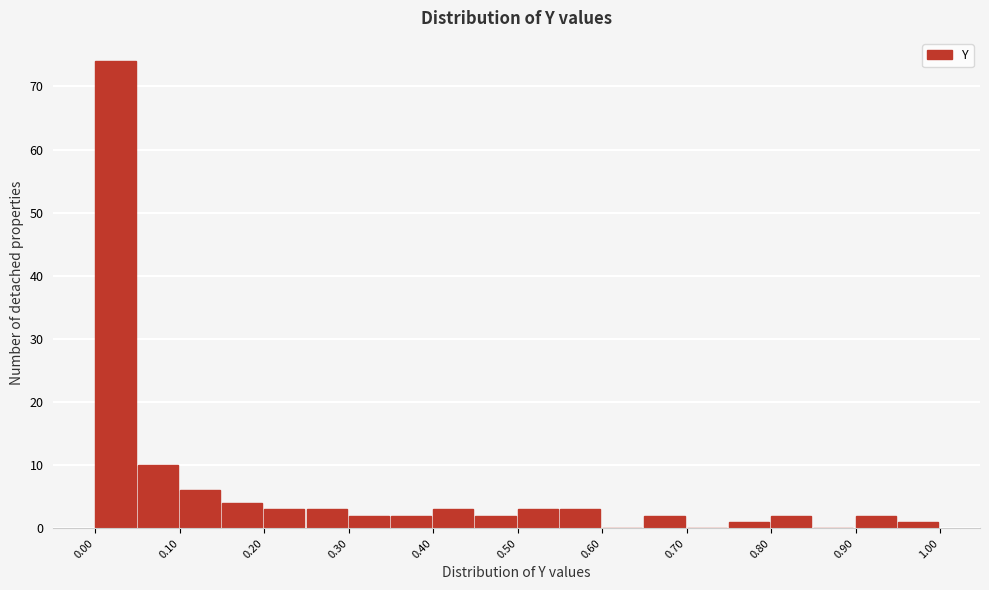

How tall is the bar that spans 0.15 to 0.20 on the x-axis? The values are not printed on the chart, so give them approximately, as read against the axis.

4